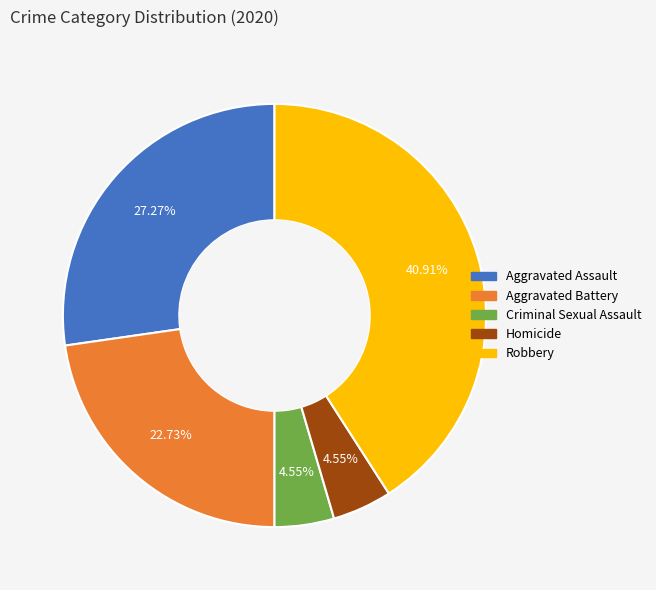

How many slices are in this pie chart?

5